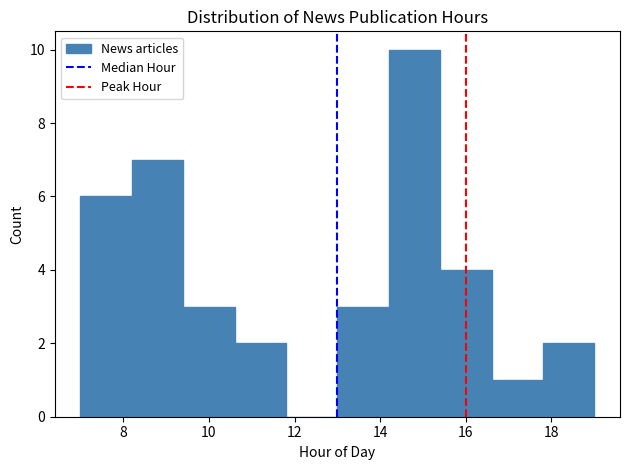

Reading left to right, list every bar in this chart as the range it spans on the x-axis followed by its height. The values are not printed on the chart, so give them approximately, as read against the axis.

7.0 to 8.2: 6
8.2 to 9.4: 7
9.4 to 10.6: 3
10.6 to 11.8: 2
11.8 to 13.0: 0
13.0 to 14.2: 3
14.2 to 15.4: 10
15.4 to 16.6: 4
16.6 to 17.8: 1
17.8 to 19.0: 2